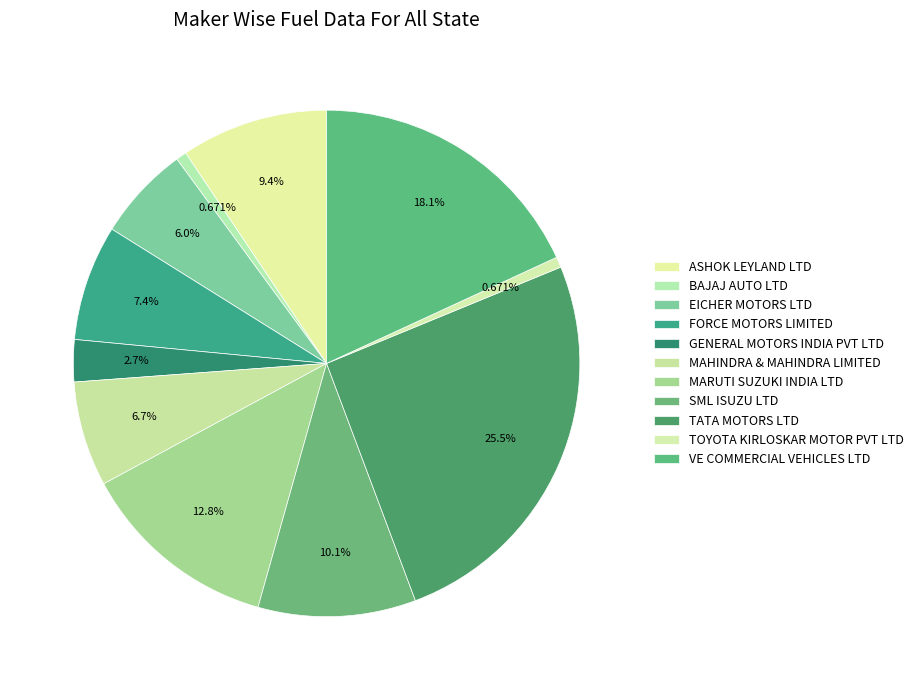

What is the change in value from EICHER MOTORS LTD to FORCE MOTORS LIMITED?

+2